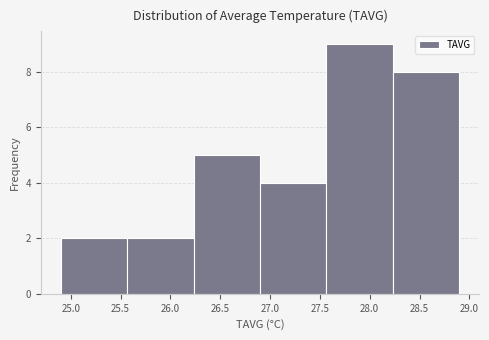

Reading left to right, list every bar in this chart as the range it spans on the x-axis followed by its height. Neither the bar edges nor the heights are printed on the chart, so give them approximately, as read against the axes.

24.90 to 25.55: 2
25.55 to 26.25: 2
26.25 to 26.90: 5
26.90 to 27.55: 4
27.55 to 28.25: 9
28.25 to 28.90: 8